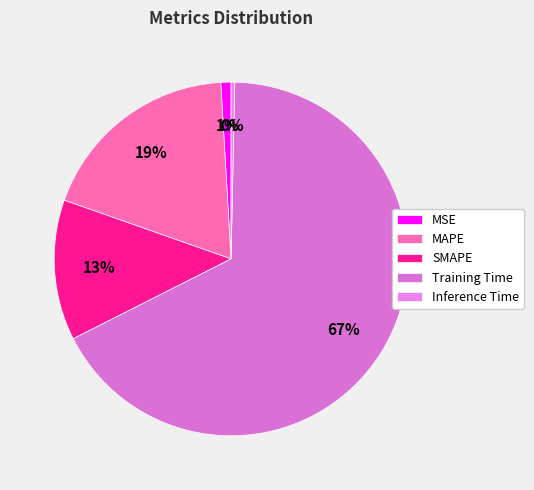

What percentage is the SMAPE slice, to the nearest percent?

13%